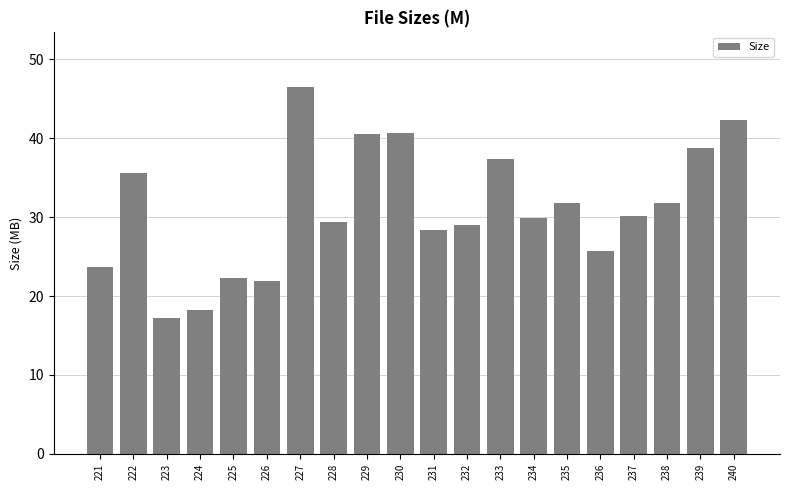

Which has a higher value, 227 or 225?

227